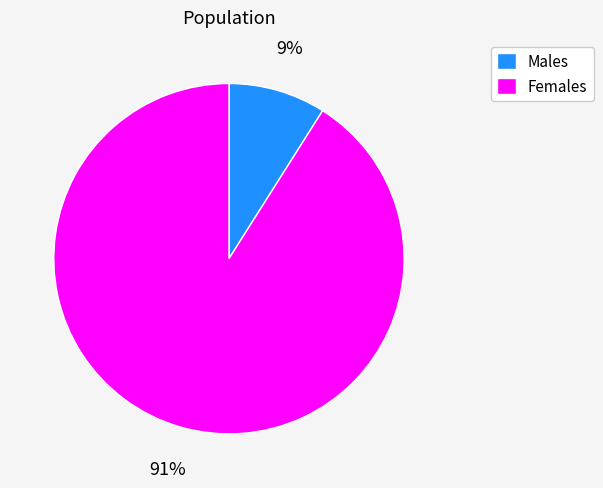

Approximately how many times larger is the value at Females compared to Males?

10.1